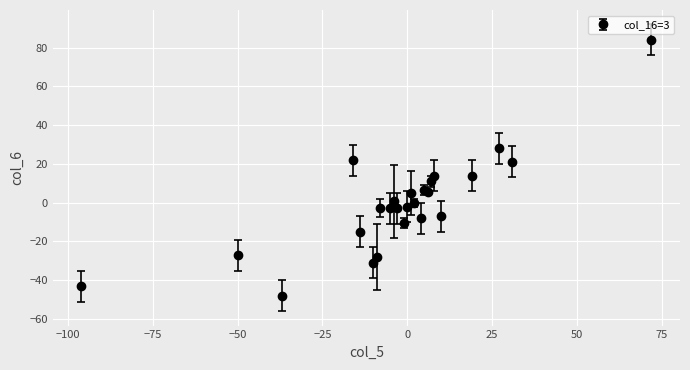

True or false: there are more than 2 points higher than both neighbors.

True